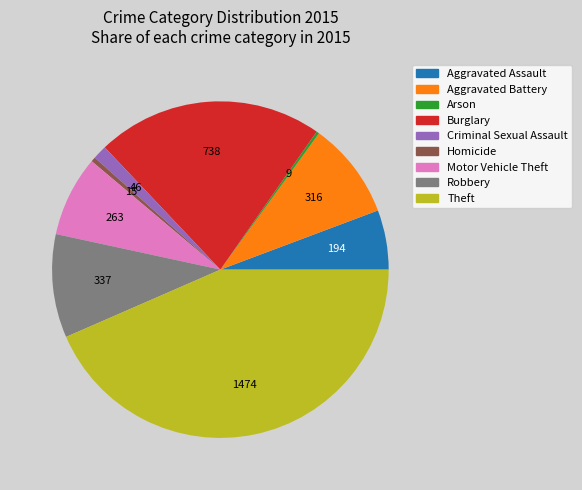

Combined, do Theft and Robbery account for over 50%?

Yes